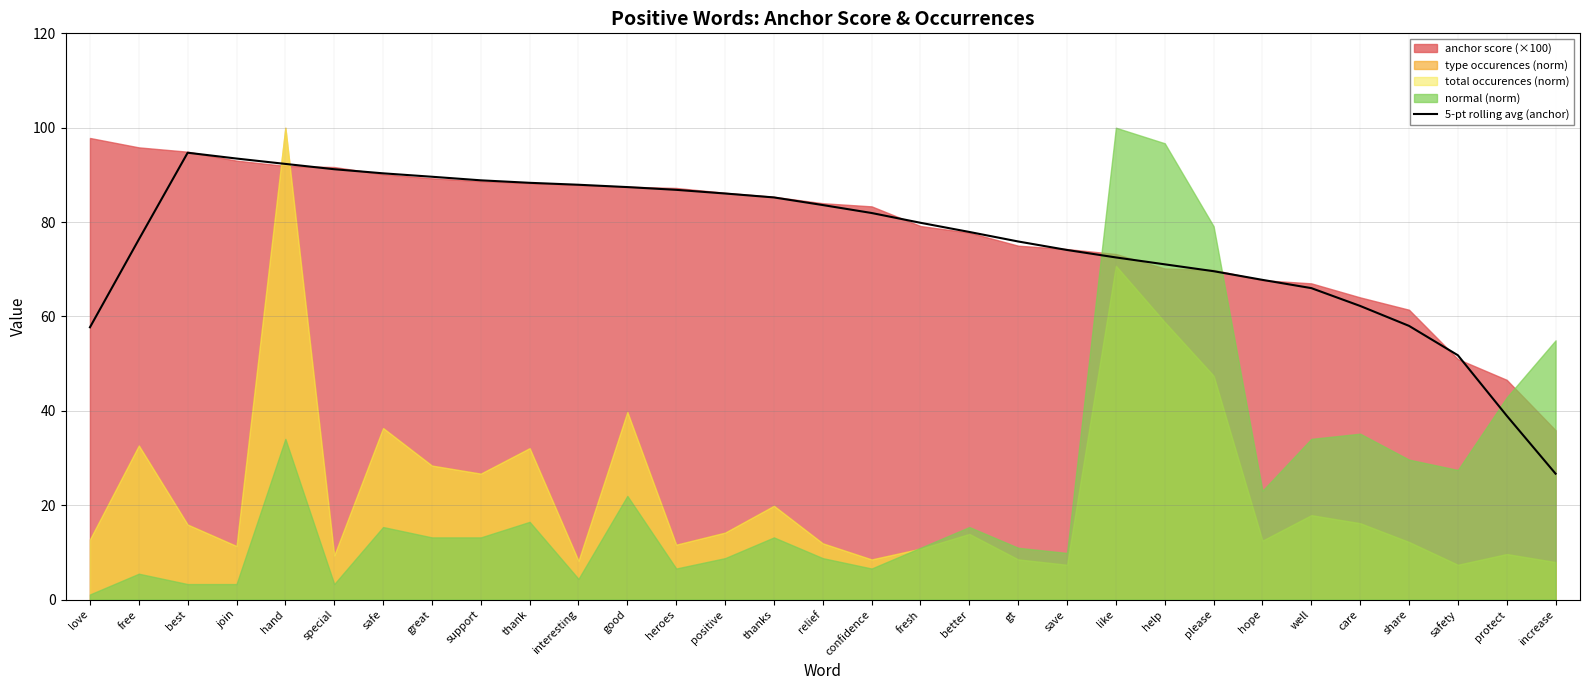

Where is the data nearest to the value 60?

share